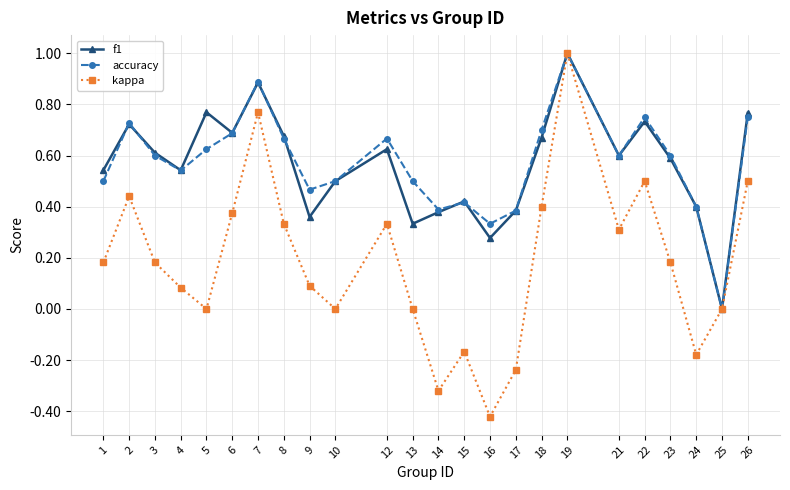

Count the number of categories in the chart.

24